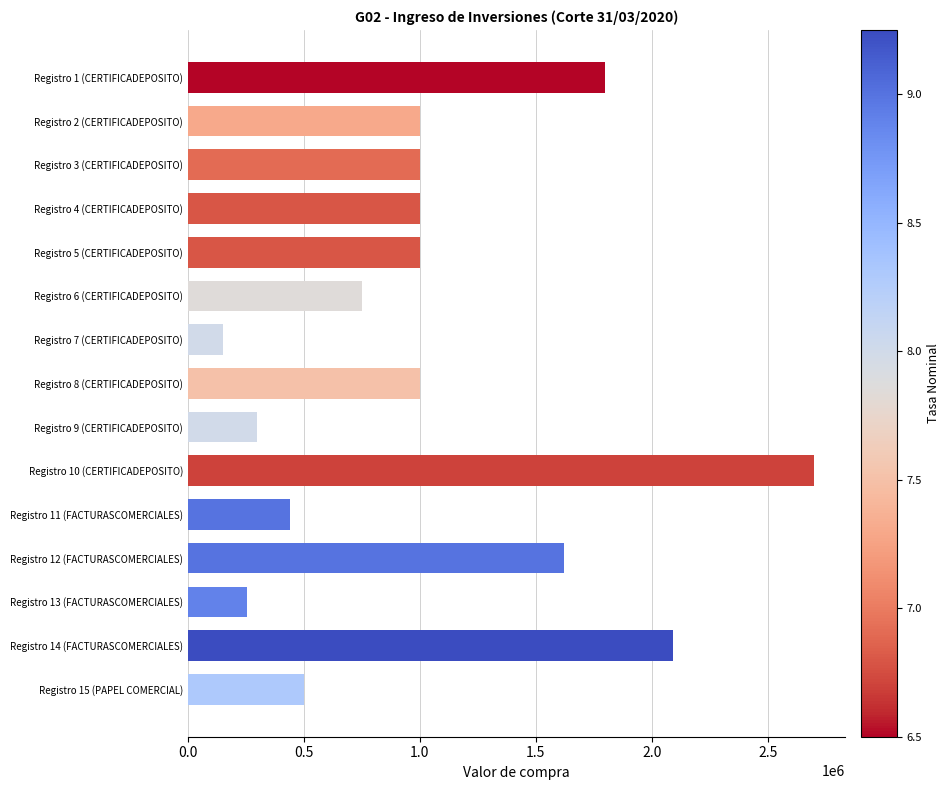

Between Registro 6 (CERTIFICADEPOSITO) and Registro 3 (CERTIFICADEPOSITO), which is larger?

Registro 3 (CERTIFICADEPOSITO)